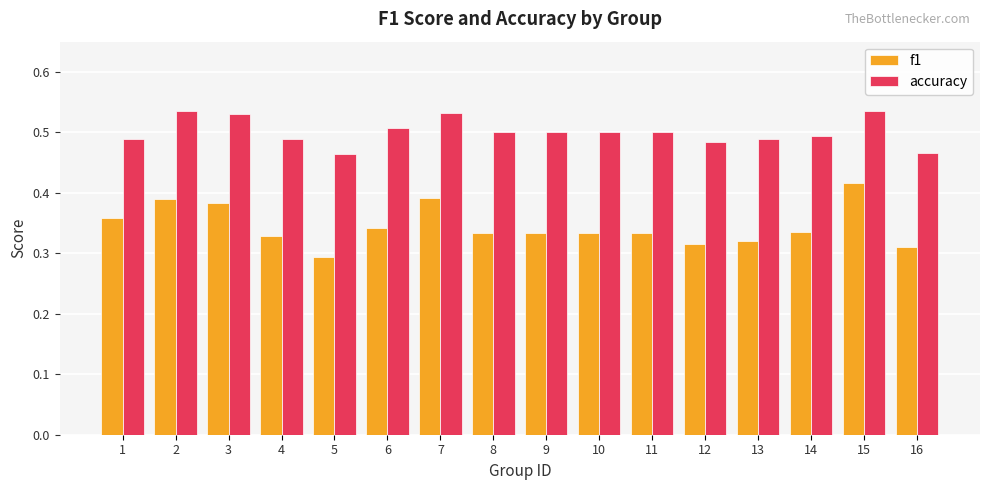

Where is f1 nearest to the value 0?

5